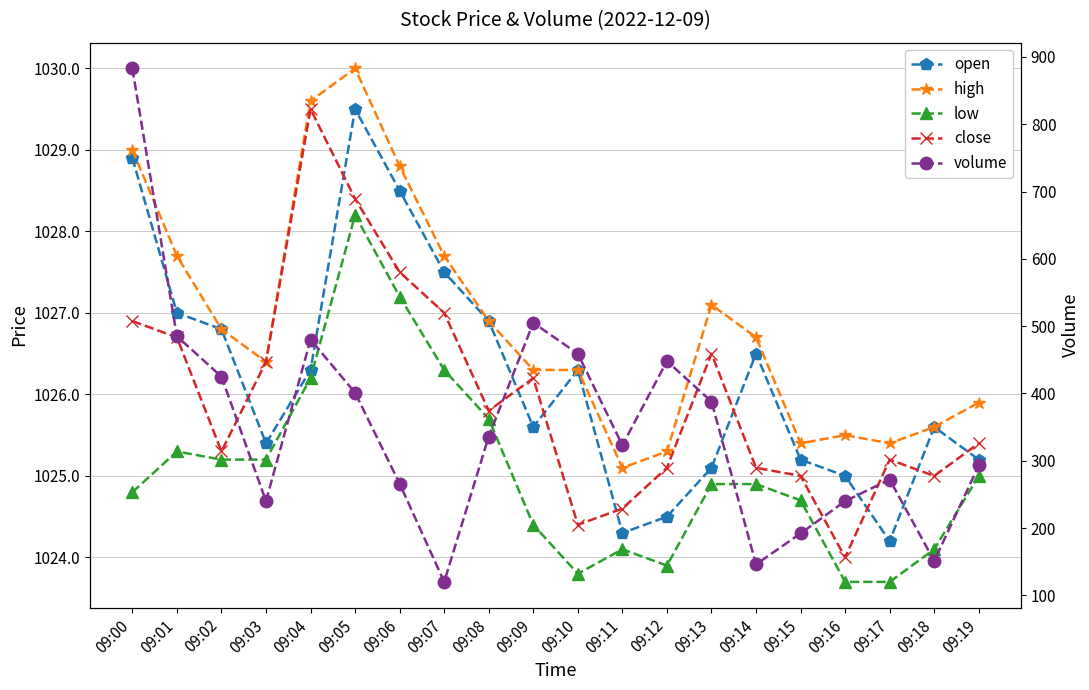

Does the chart have visible grid lines?

Yes